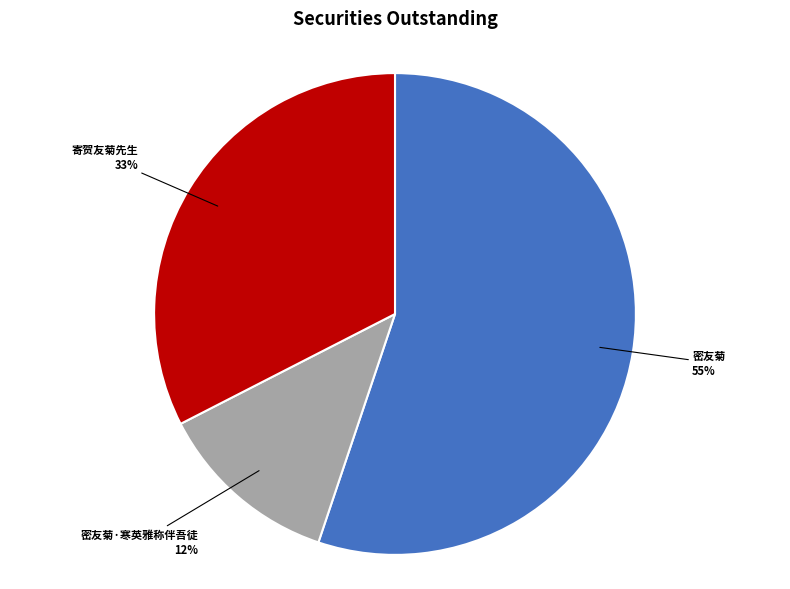

To the nearest percent, what portion does 密友菊·寒英雅称伴吾徒 represent?

12%